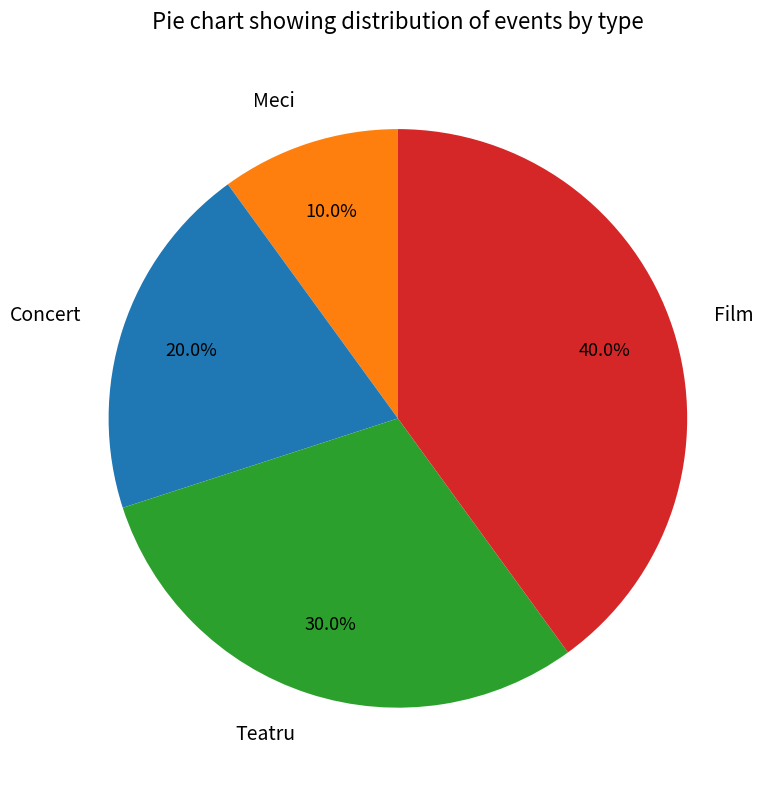

To the nearest percent, what portion does Teatru represent?

30%